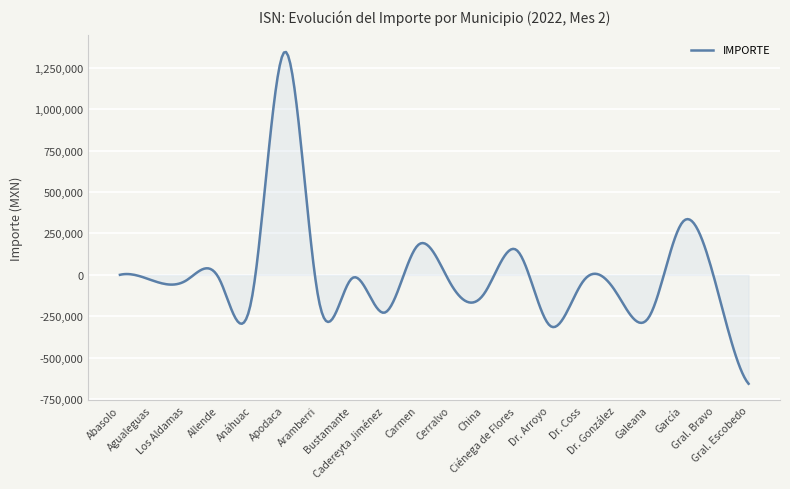

What is the greatest value displayed?

1343813.5